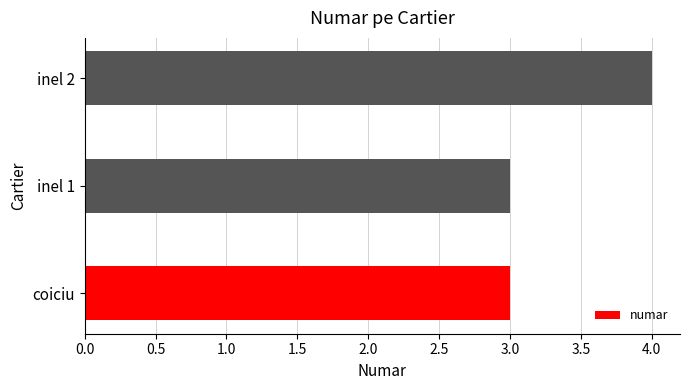

Is it true that the value at inel 1 is 5?

False